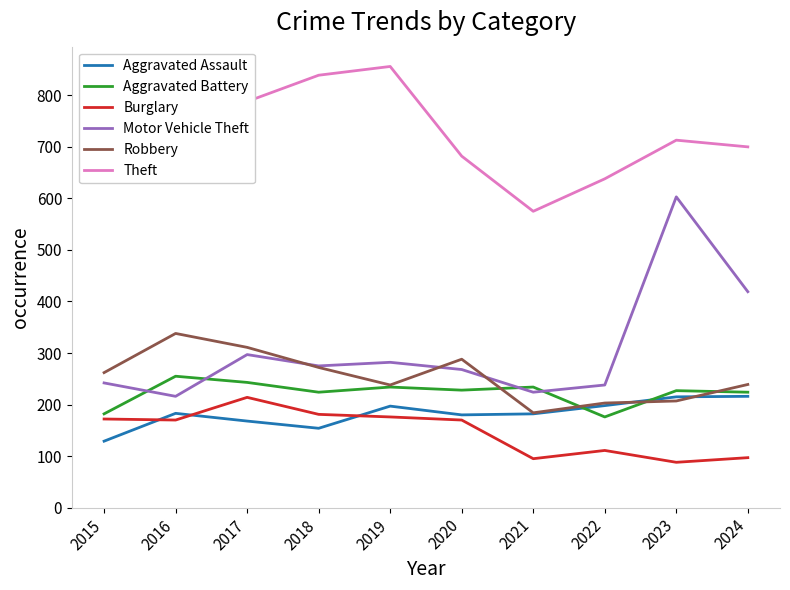

Does the chart display data point markers on the line(s)?

No